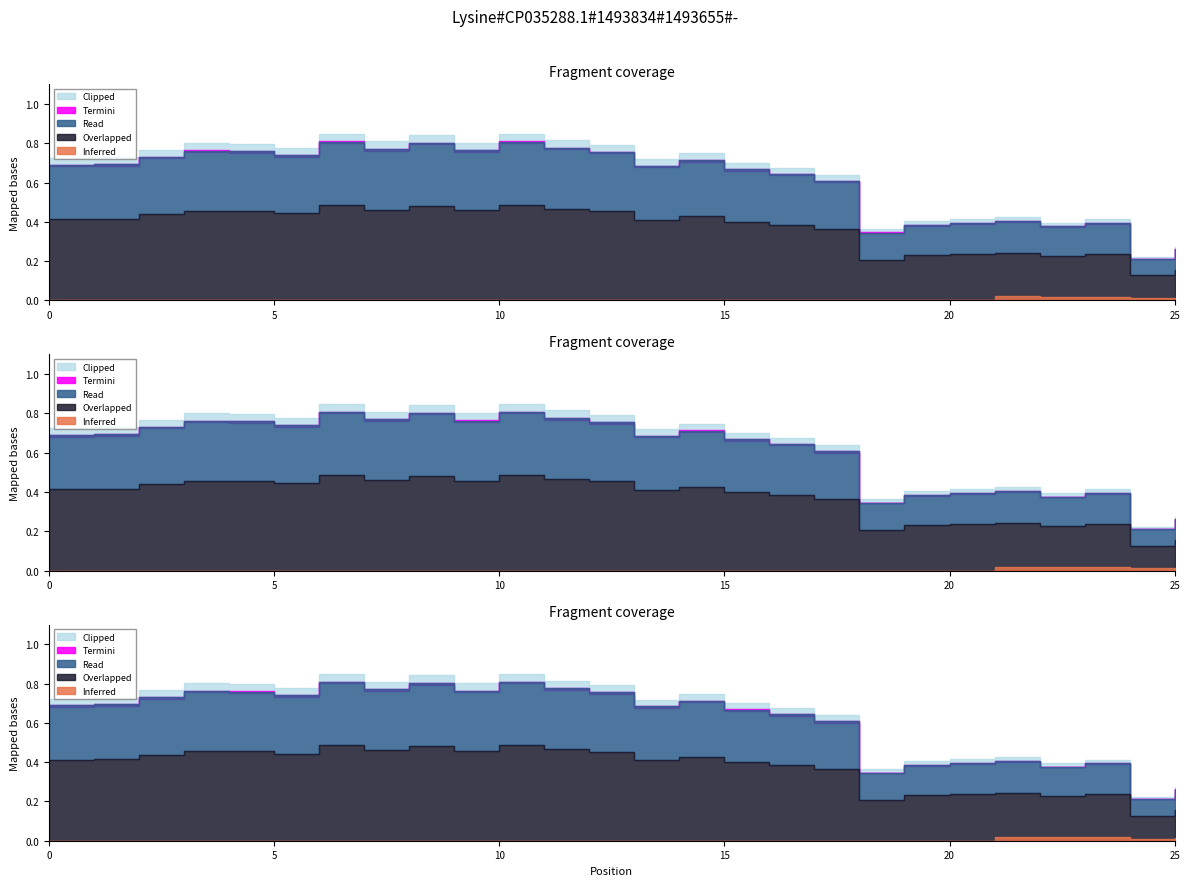

The Coverage series shows 0.8 at 8. True or false?

True